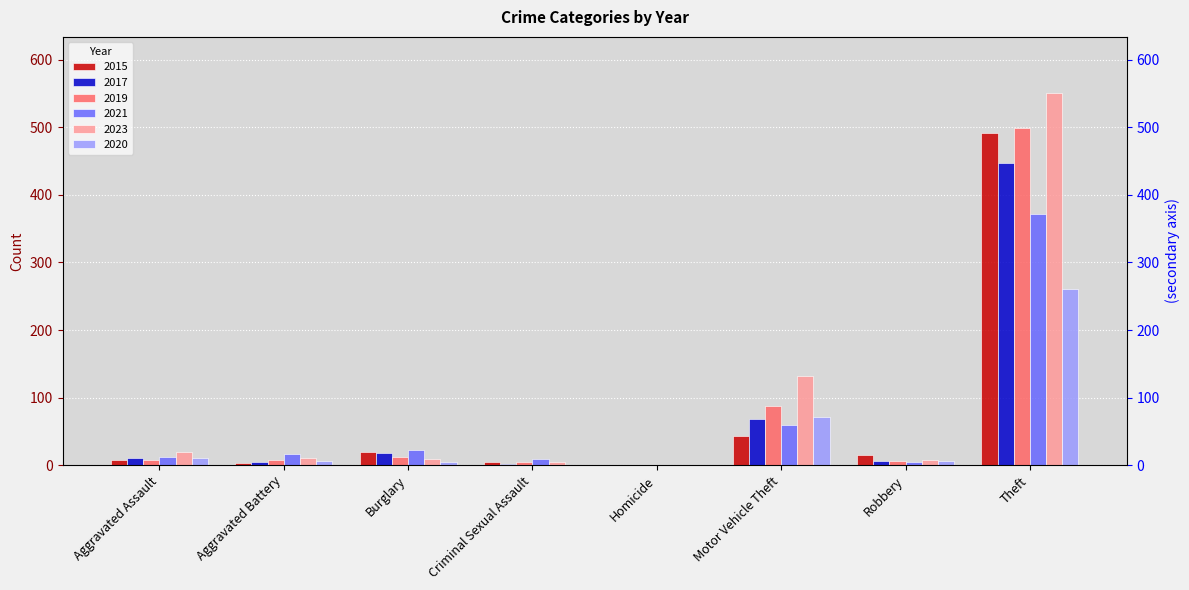

What is the difference between the maximum and minimum values in the 2017 series?

446